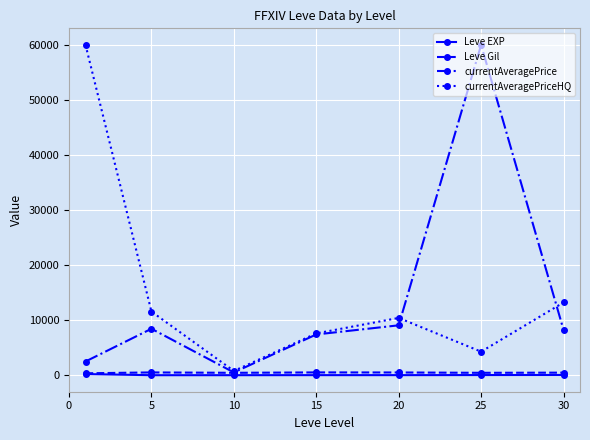

True or false: currentAveragePriceHQ has more than 2 interior local peaks.

False